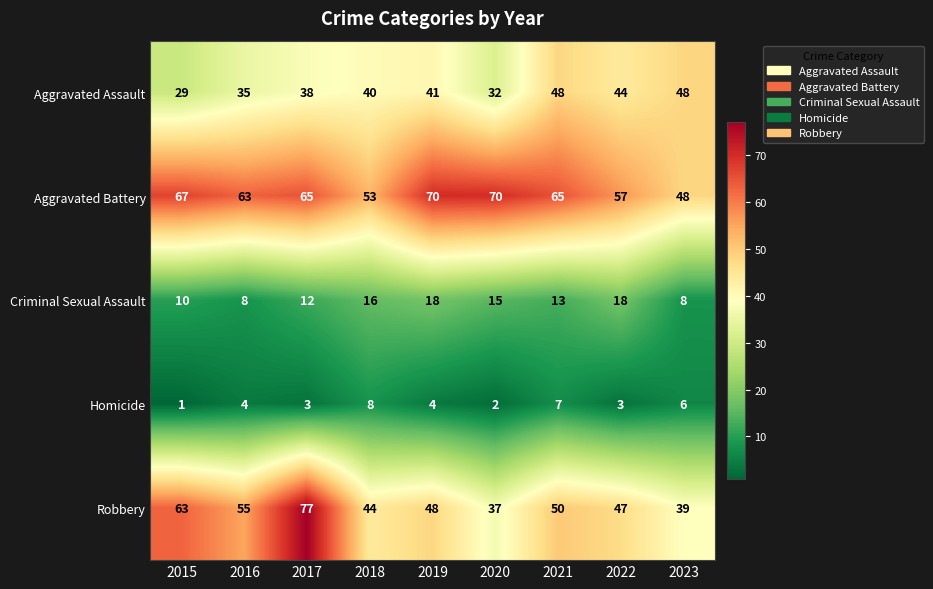

What is the sum of the Robbery values at 2022 and 2021?

97